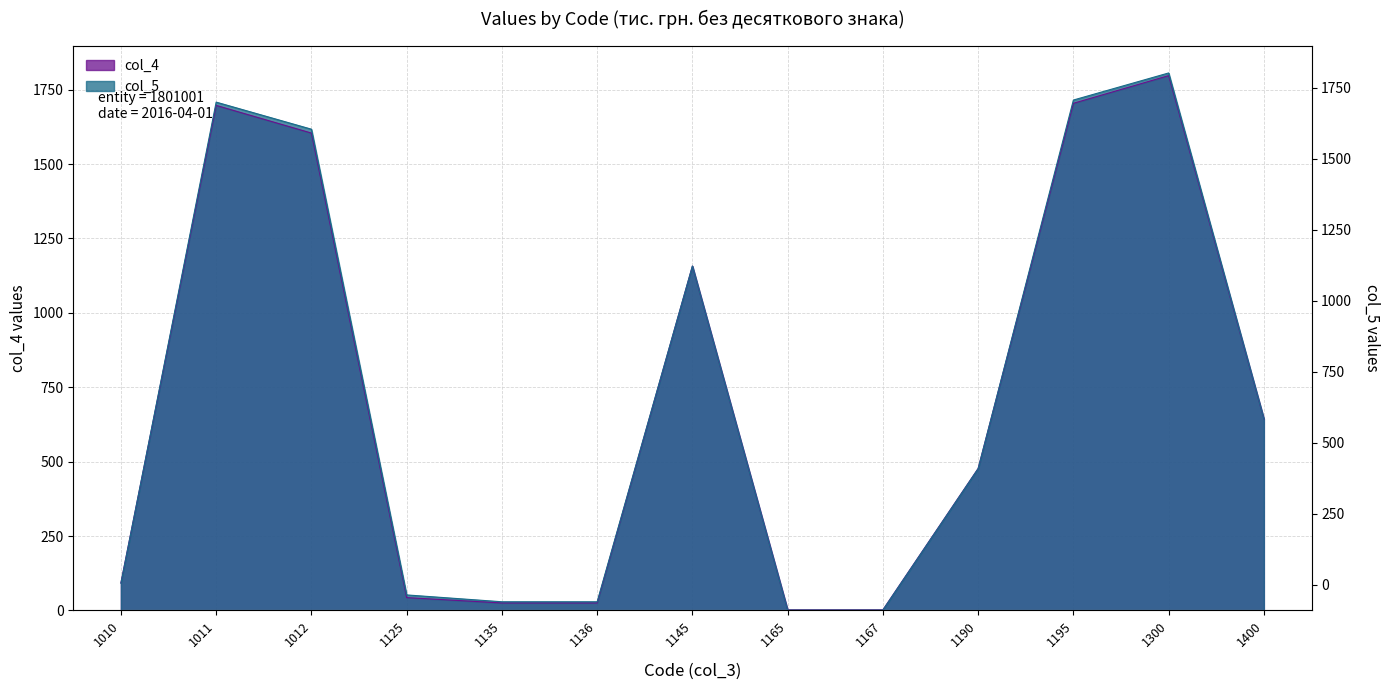

Rank the series at 1012 from lowest to highest value.

col_4, col_5